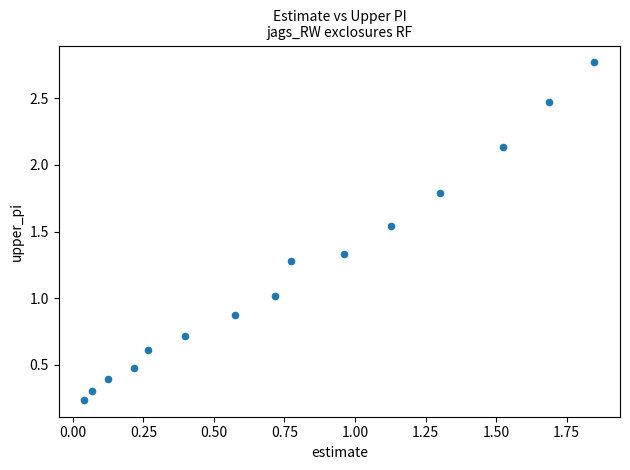

What is the range of Y values (max minus min)?

2.5